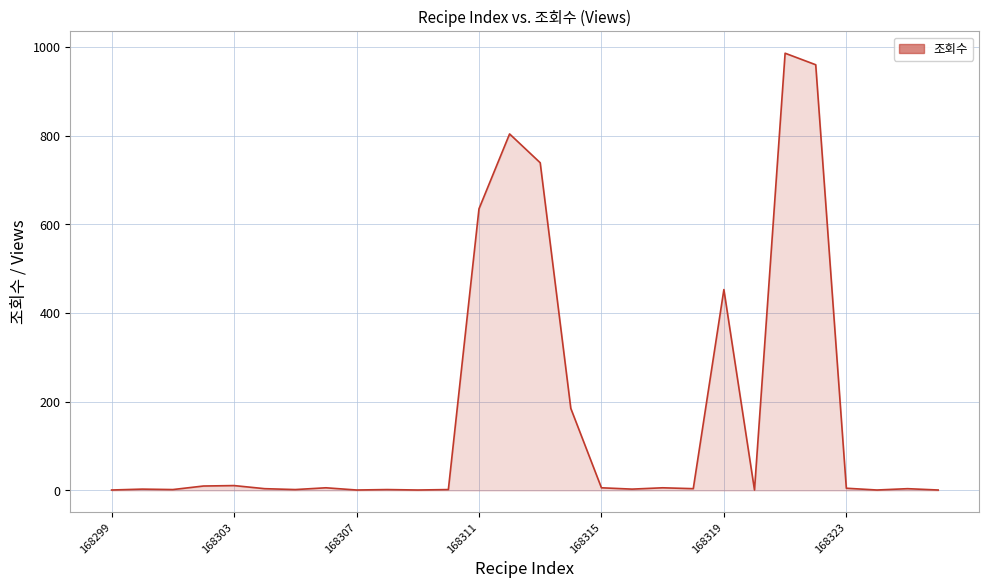

What is the greatest value displayed?

986